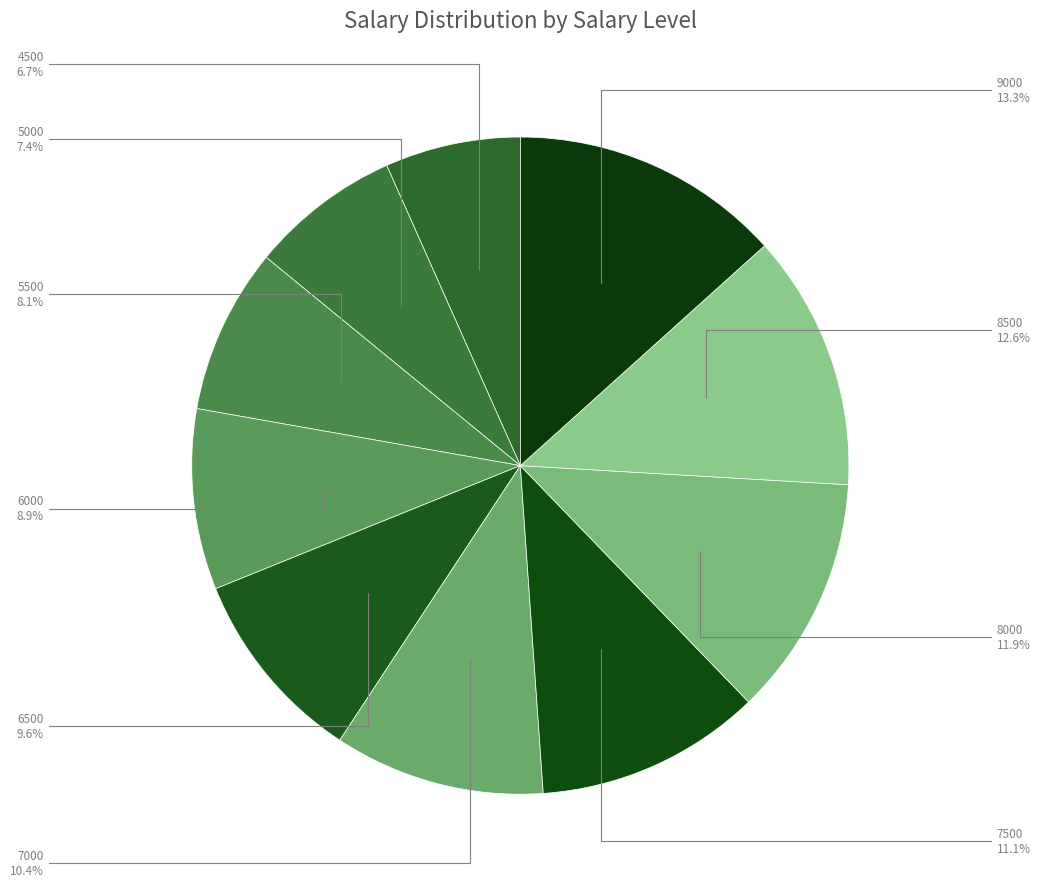

Combined, what portion of the pie is 8000 and 7500?

23.0%